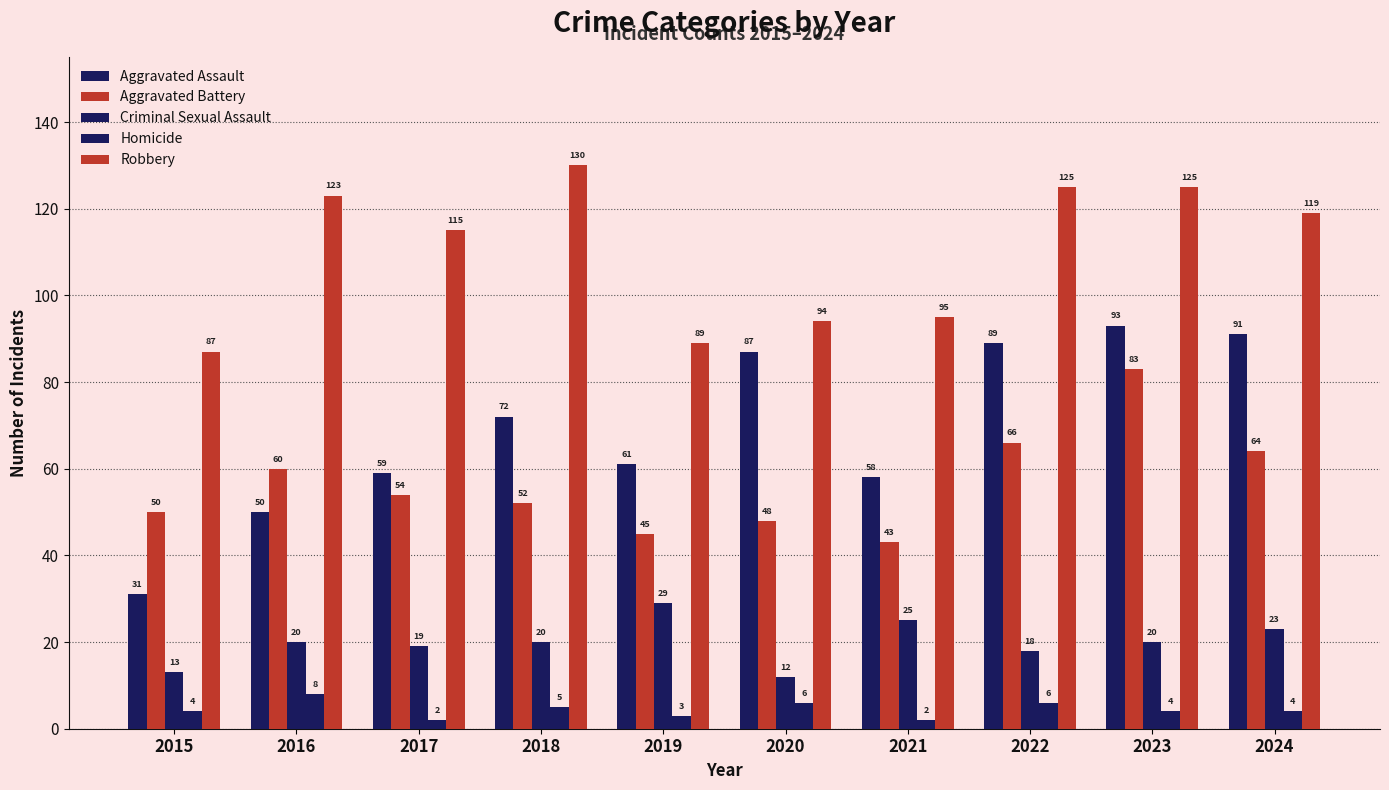

The Robbery series shows 125 at 2022. True or false?

True